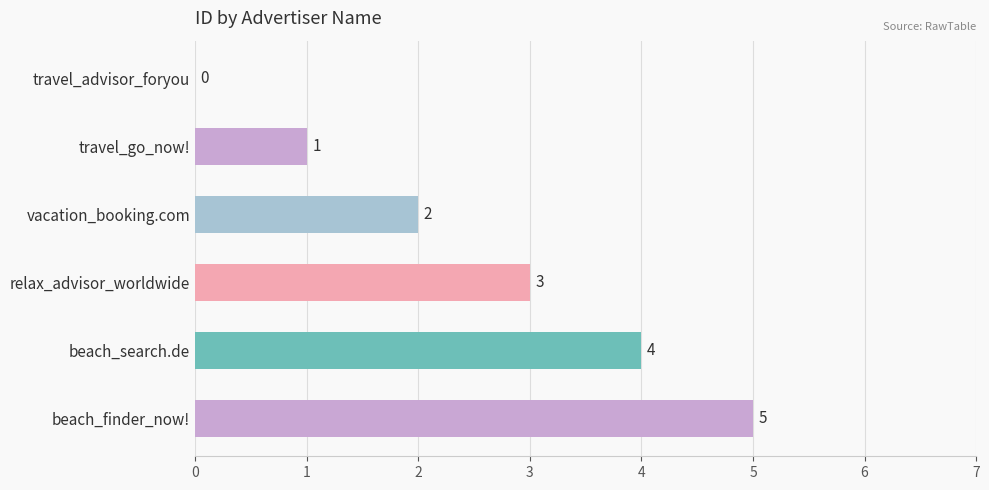

How many values are between 1 and 4?

4